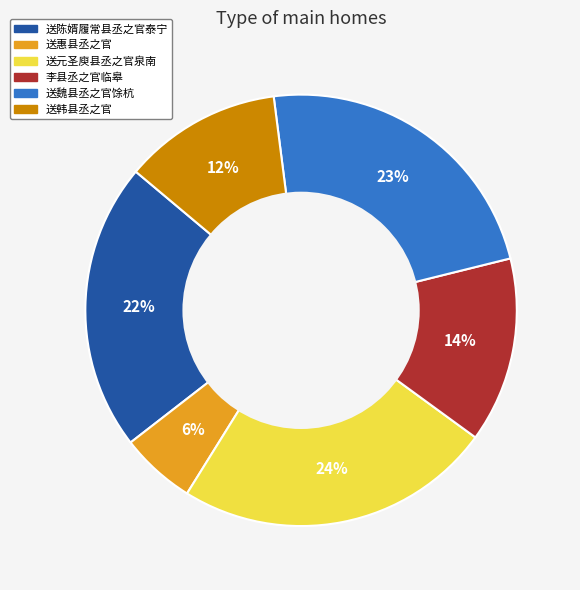

How many segments does this pie chart have?

6